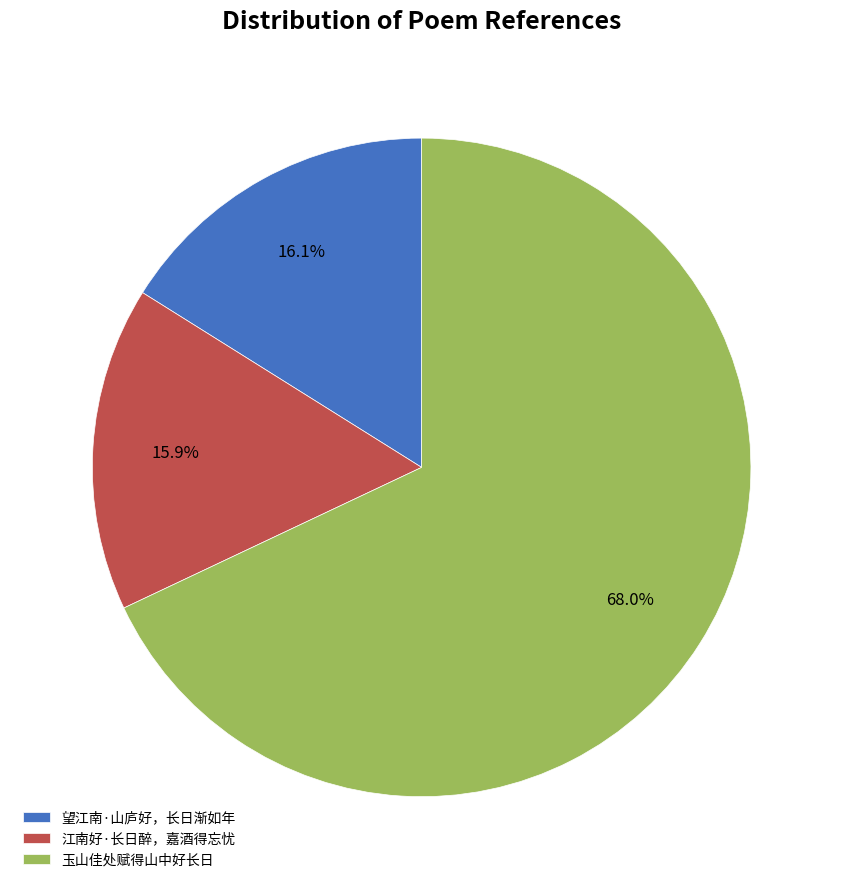

What is the largest slice in the pie chart?

玉山佳处赋得山中好长日